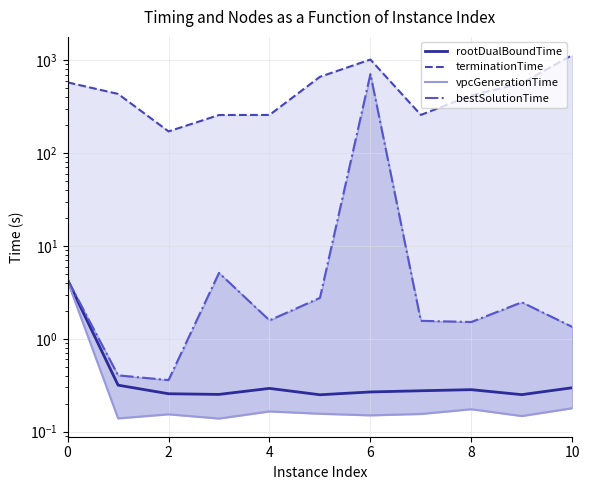

At which label is rootDualBoundTime closest to 2?

2